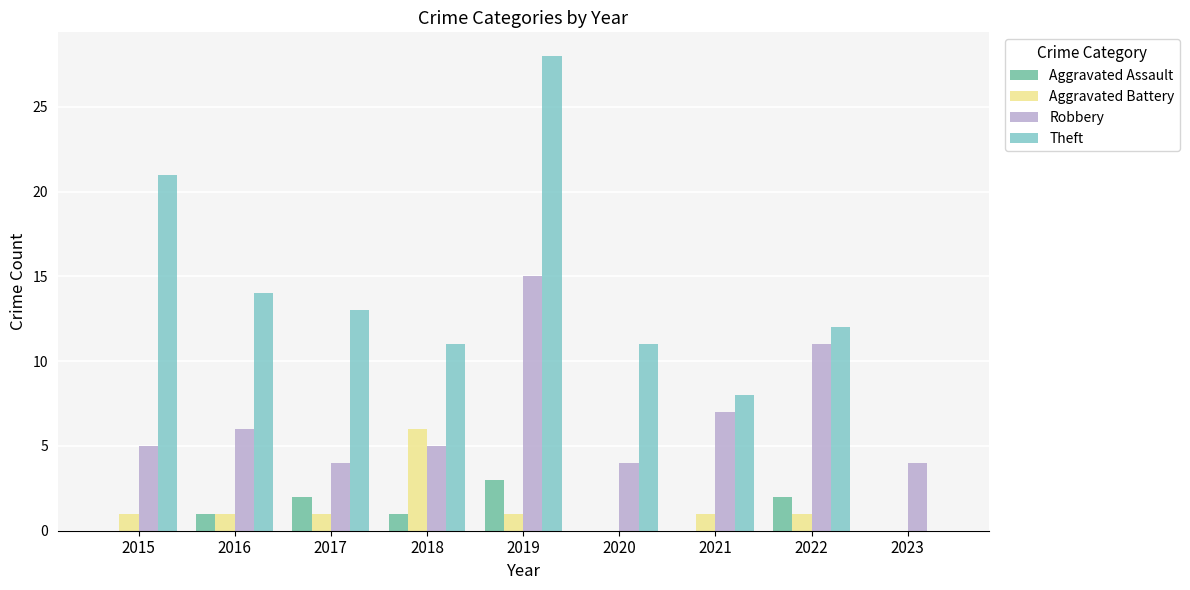

How many groups of bars are there?

9